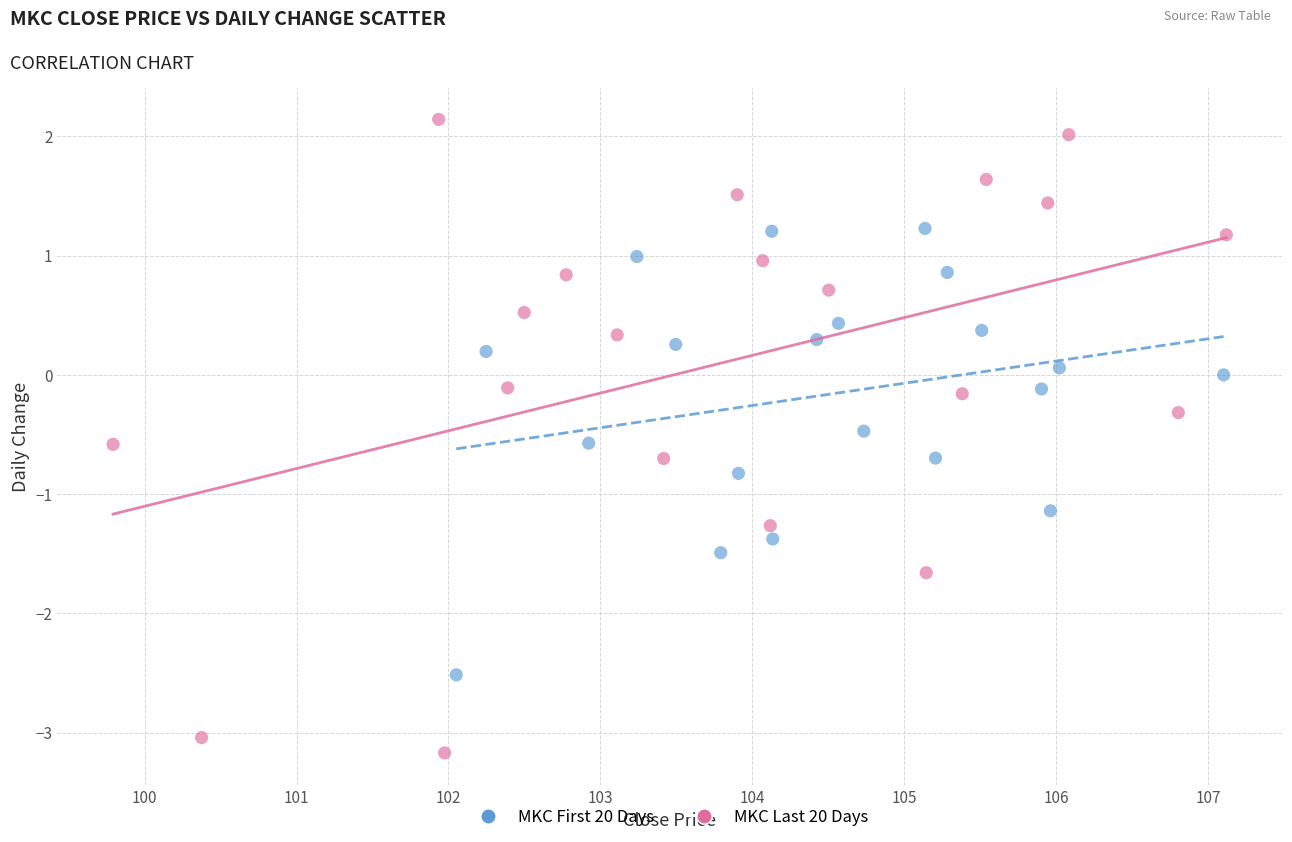

Which series contains the highest Y value?

MKC Last 20 Days